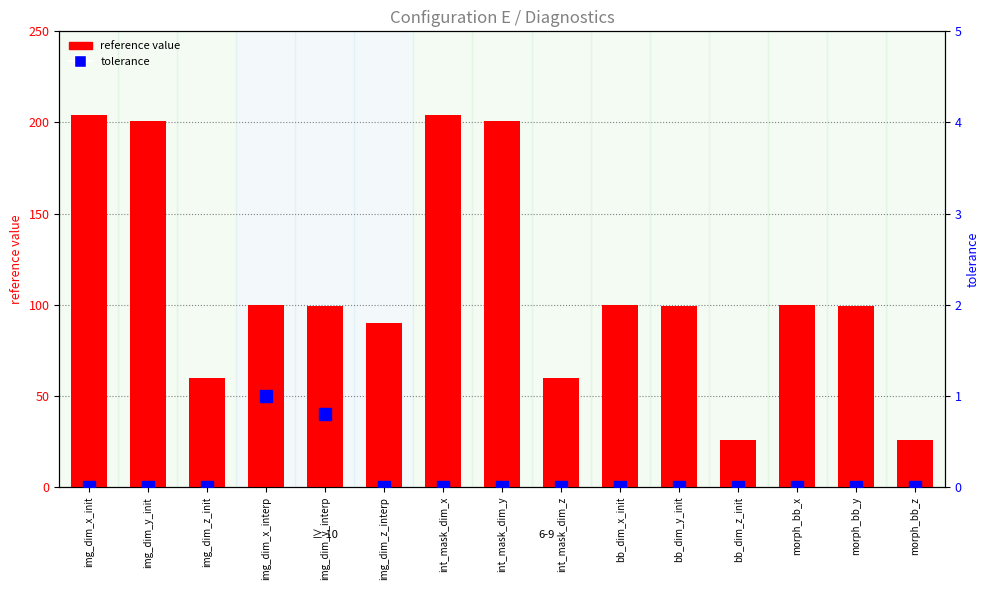

Reading left to right, list all the values displayed in this chart.

reference value: 204.0	201.0	60.0	100.0	99.0	90.0	204.0	201.0	60.0	100.0	99.0	26.0	100.0	99.0	26.0
tolerance: 0.0	0.0	0.0	1.0	0.8	0.0	0.0	0.0	0.0	0.0	0.0	0.0	0.0	0.0	0.0